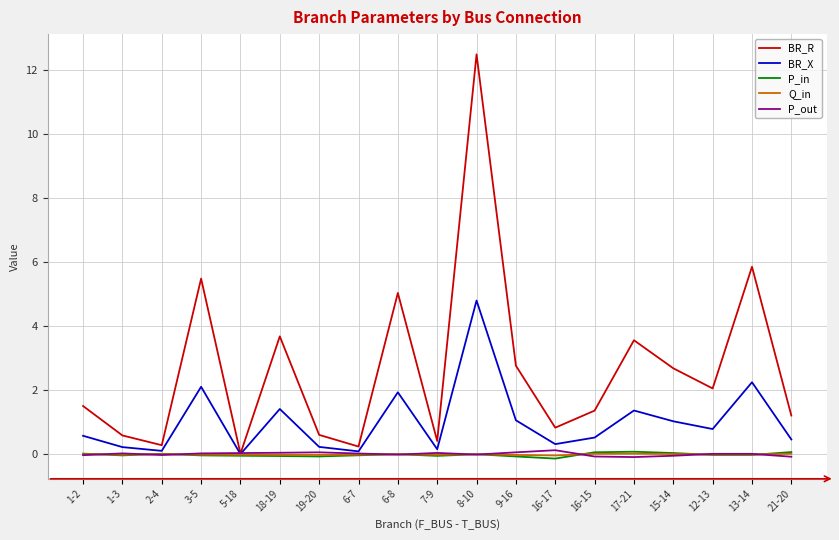

The value of BR_R at 16-15 is 2.4. True or false?

False